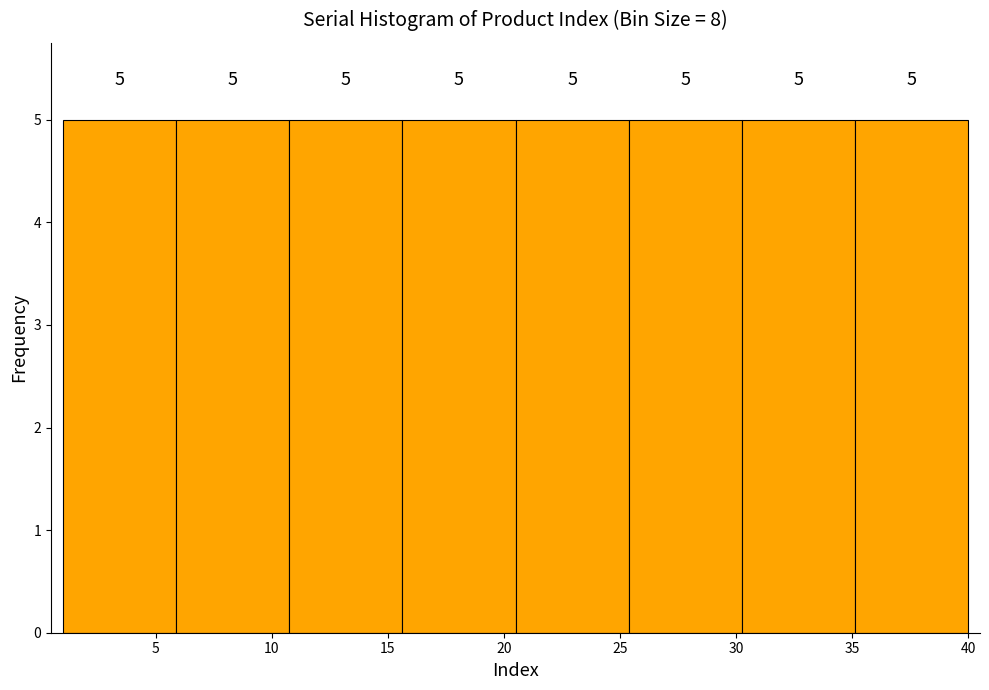

Reading left to right, transcribe this chart: for each bar, give the range it covers on the x-axis and its height. The bar edges are not printed on the chart, so give them approximately, as read against the axis.

1.0 to 6.0: 5
6.0 to 11.0: 5
11.0 to 15.5: 5
15.5 to 20.5: 5
20.5 to 25.5: 5
25.5 to 30.5: 5
30.5 to 35.0: 5
35.0 to 40.0: 5